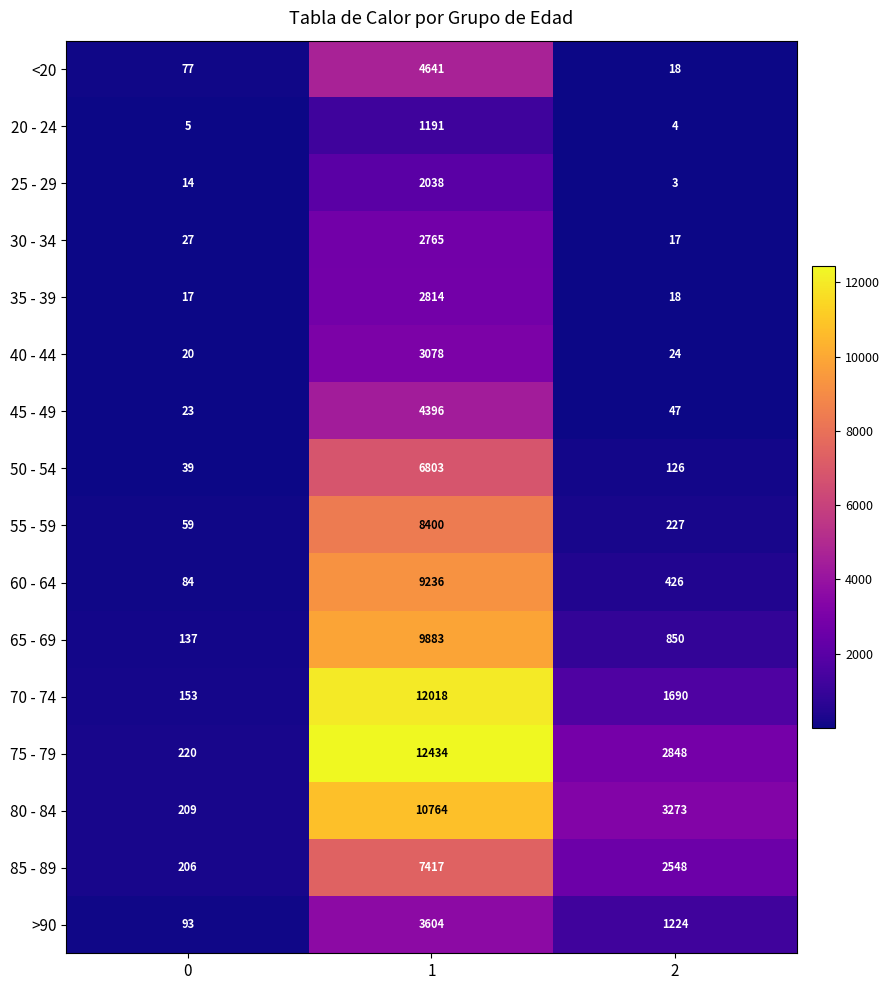

At how many categories does at least one series exceed 1405?

2